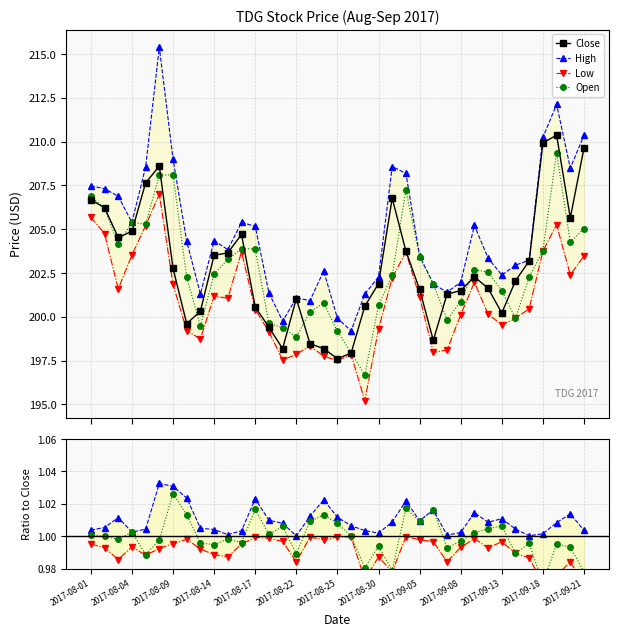

True or false: Low has a value of 197.5 at 2017-08-25.

True